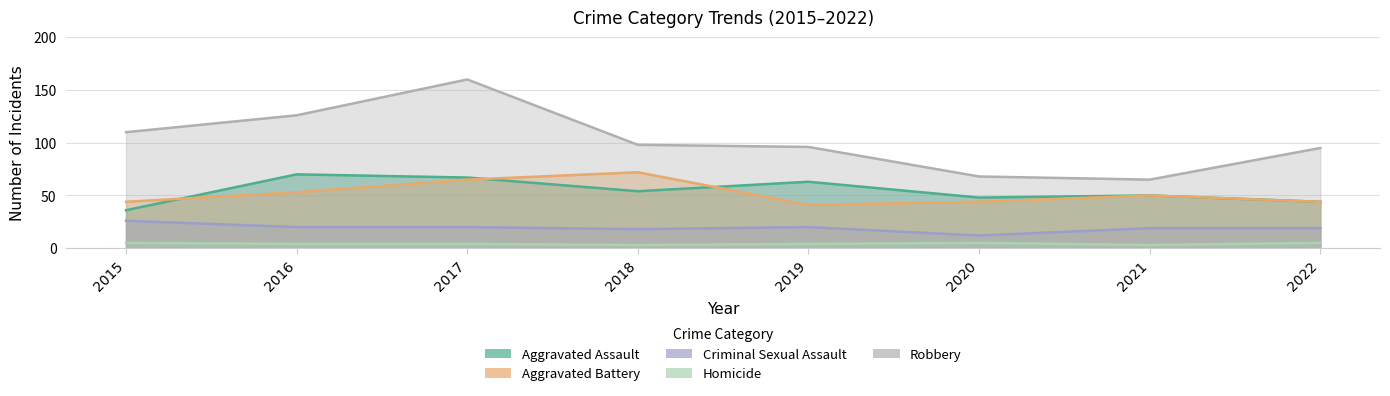

What is the difference between the maximum and second lowest values in the Criminal Sexual Assault series?

8